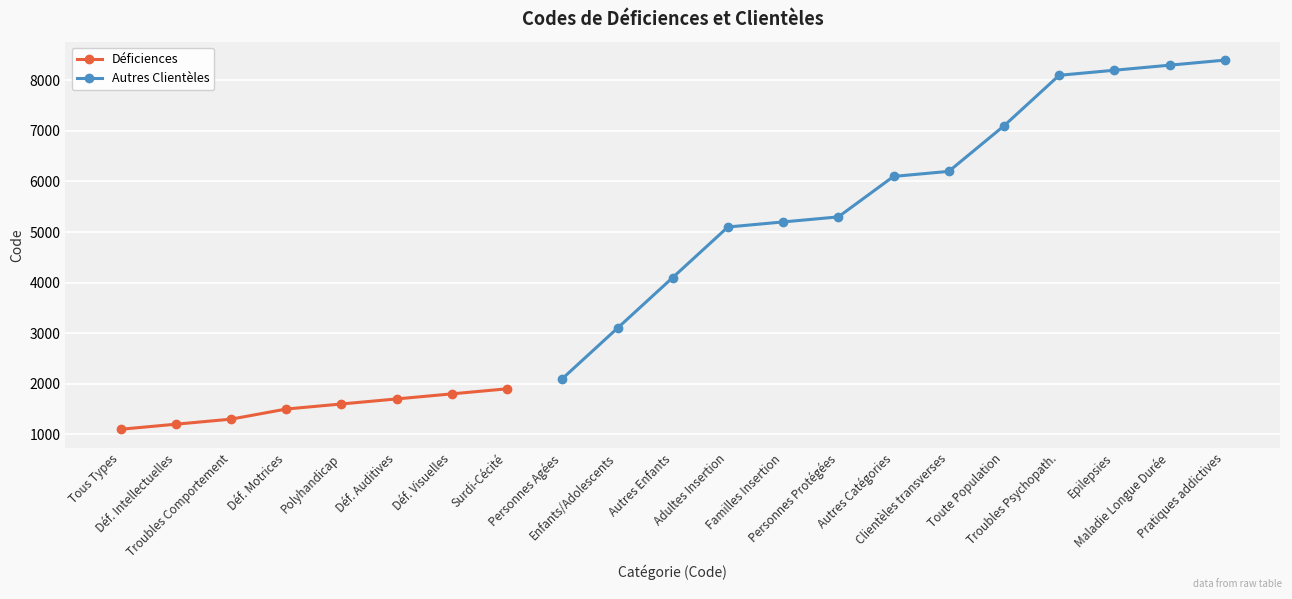

What is the average value?

4257